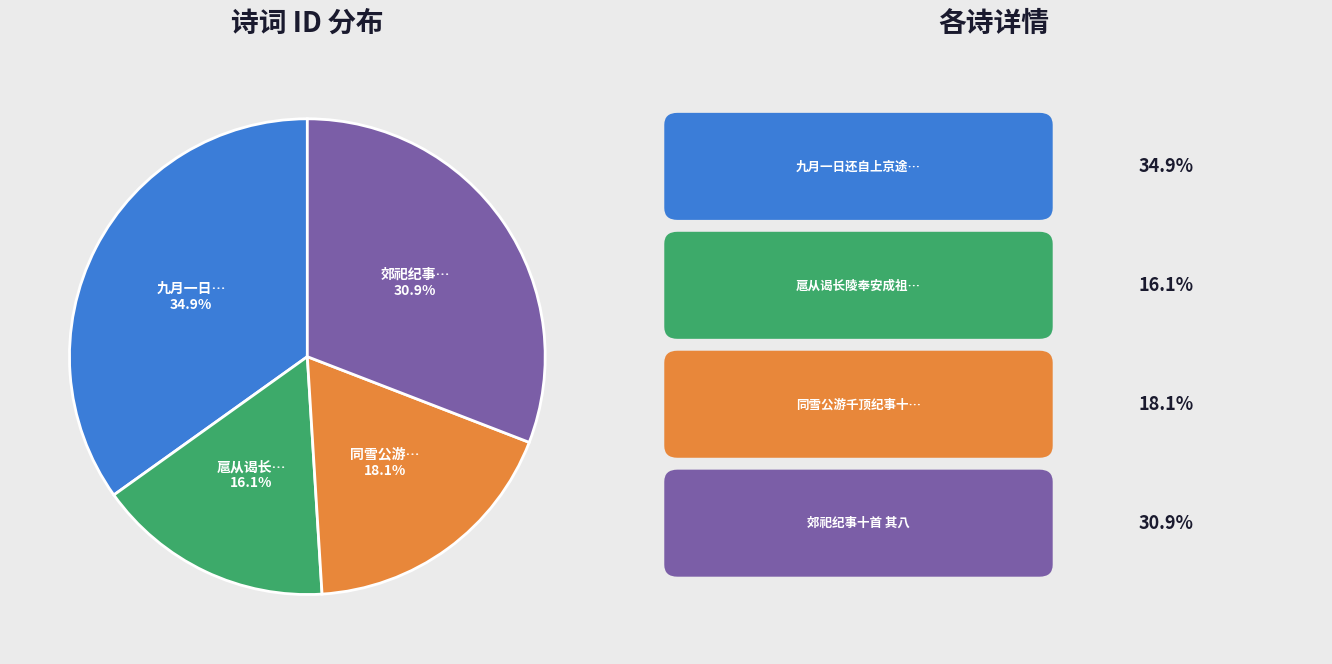

Is there a majority slice in this chart?

No